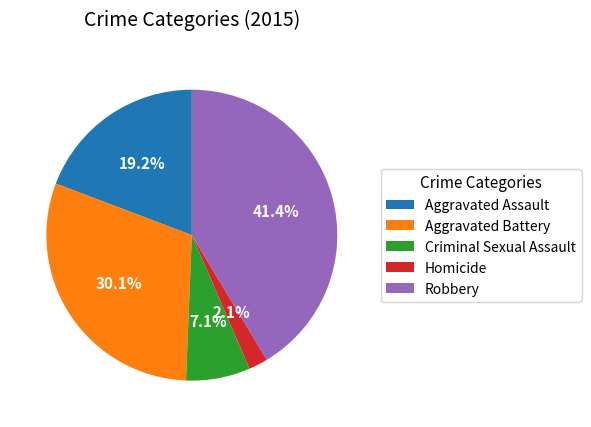

What percentage is NOT represented by Homicide?

97.9%